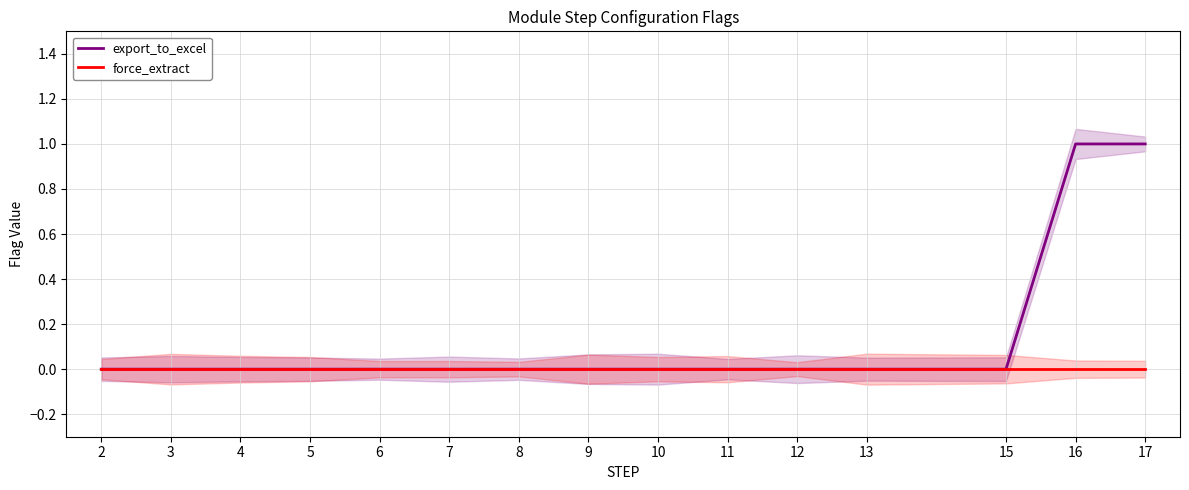

True or false: force_extract has more than 1 interior local peaks.

False